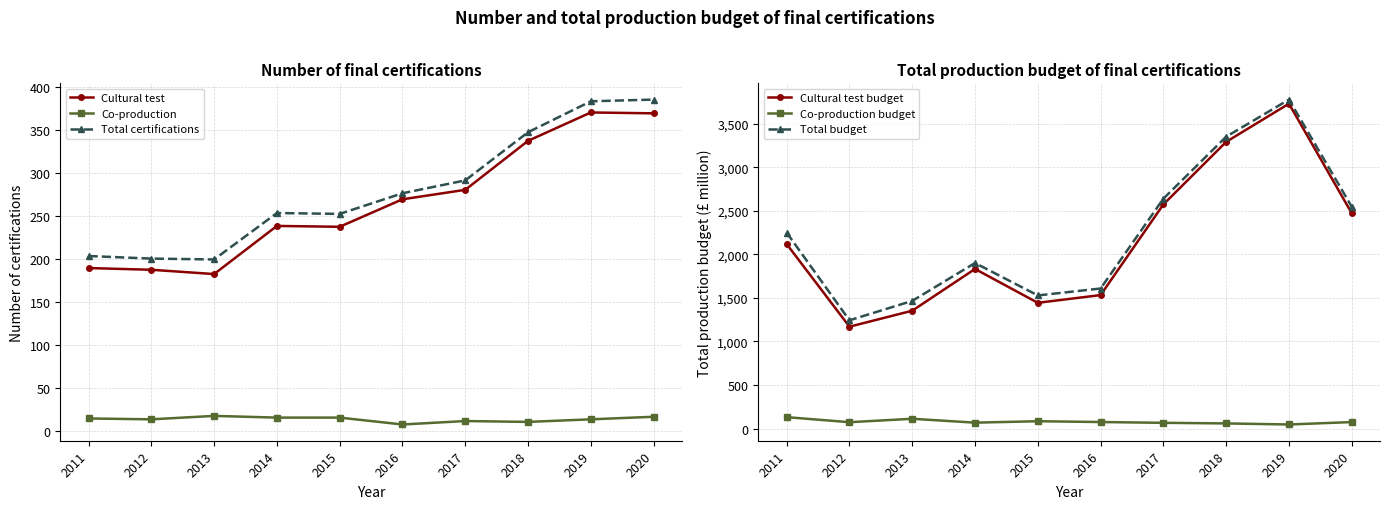

Count the number of categories in the chart.

10